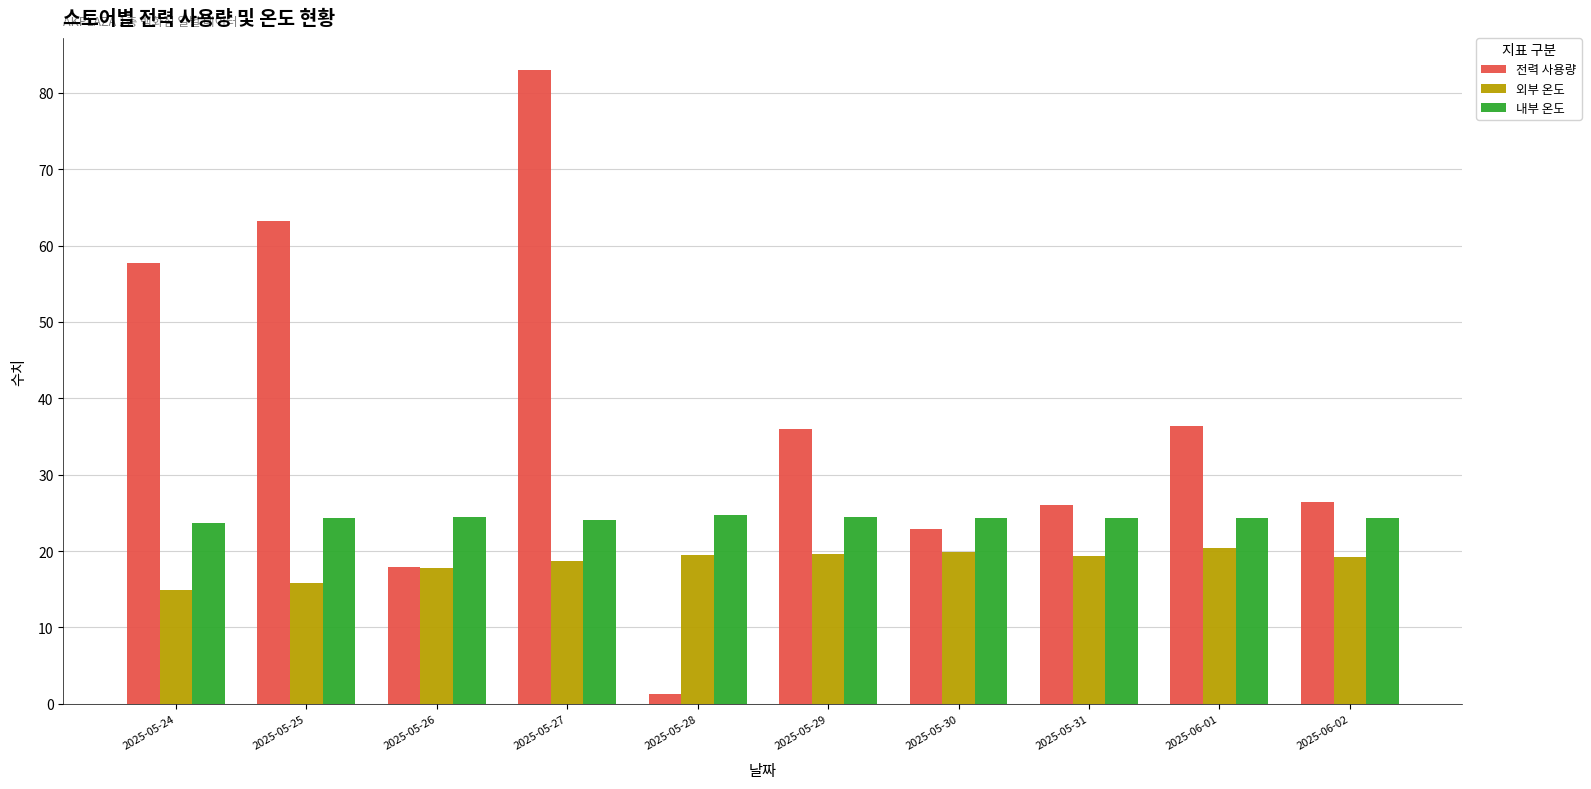

Rank the series by their average value, from highest to lowest.

전력 사용량, 내부 온도, 외부 온도